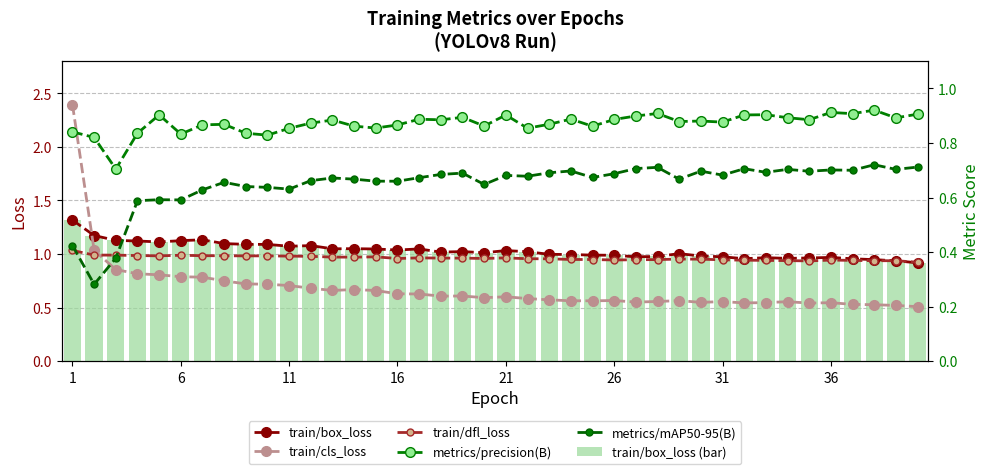

The value of metrics/mAP50-95(B) at 31 is 0.7. True or false?

True